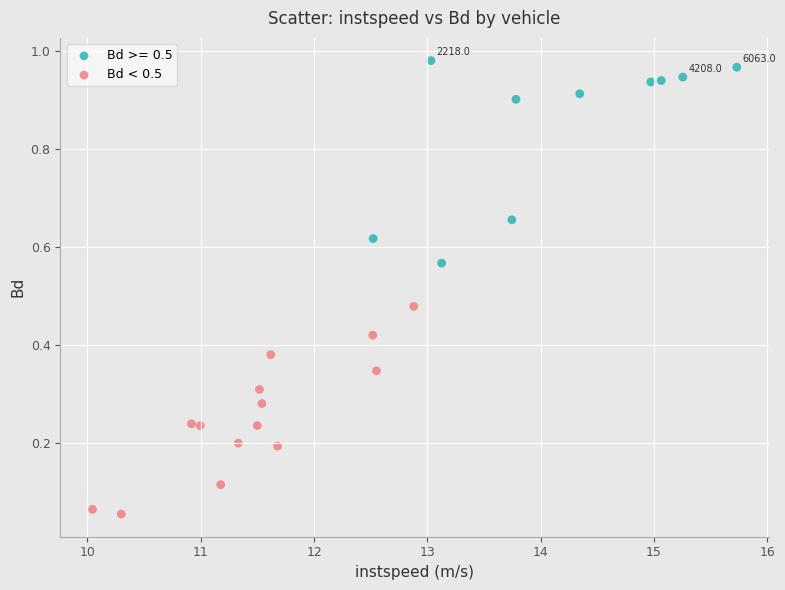

Which series reaches the minimum Y coordinate?

Bd < 0.5